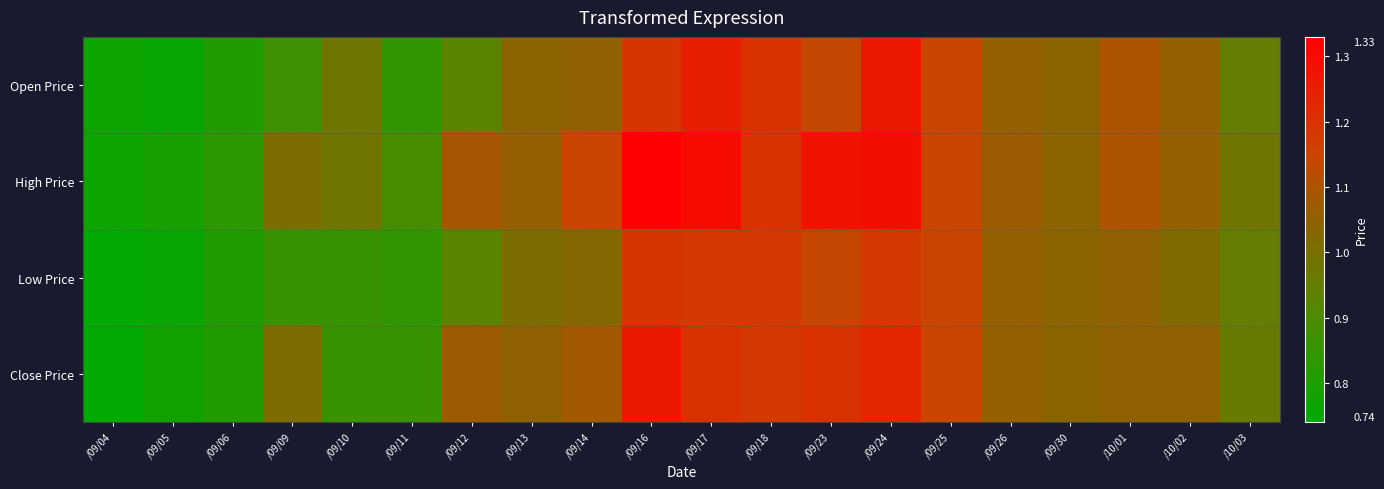

Which series has the widest spread of values?

High Price